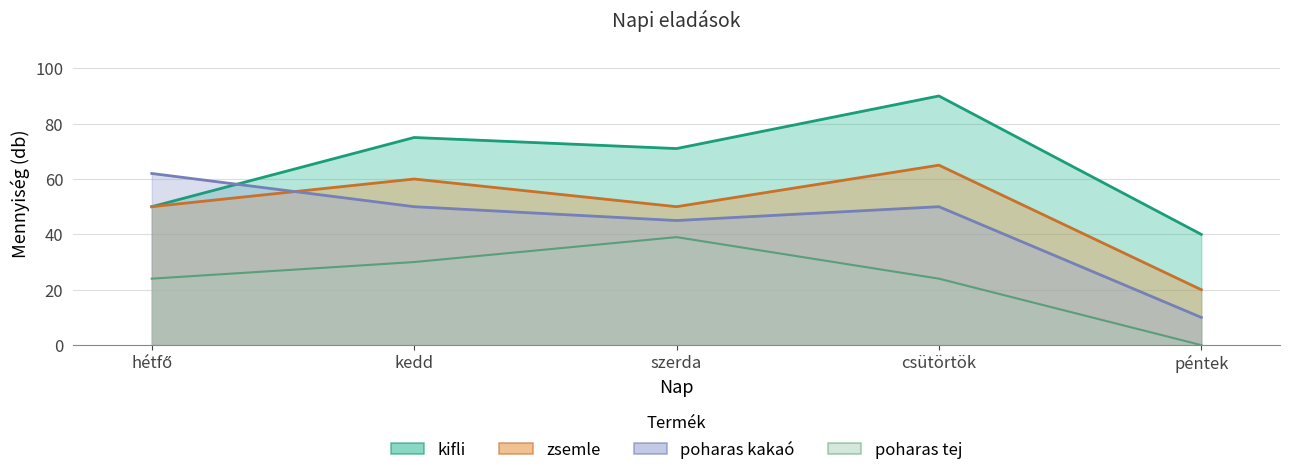

What is the value of the poharas kakaó point at the 2nd from the left?

50